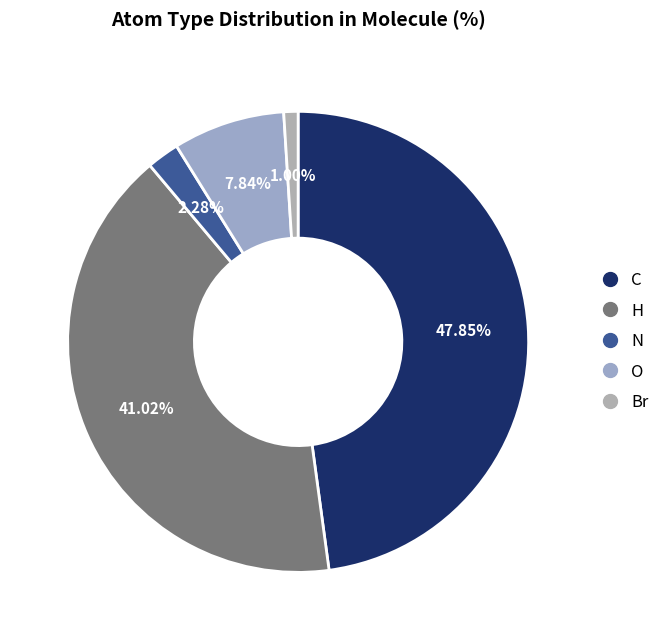

To the nearest percent, what is the difference between the largest and smallest slice percentages?

47%